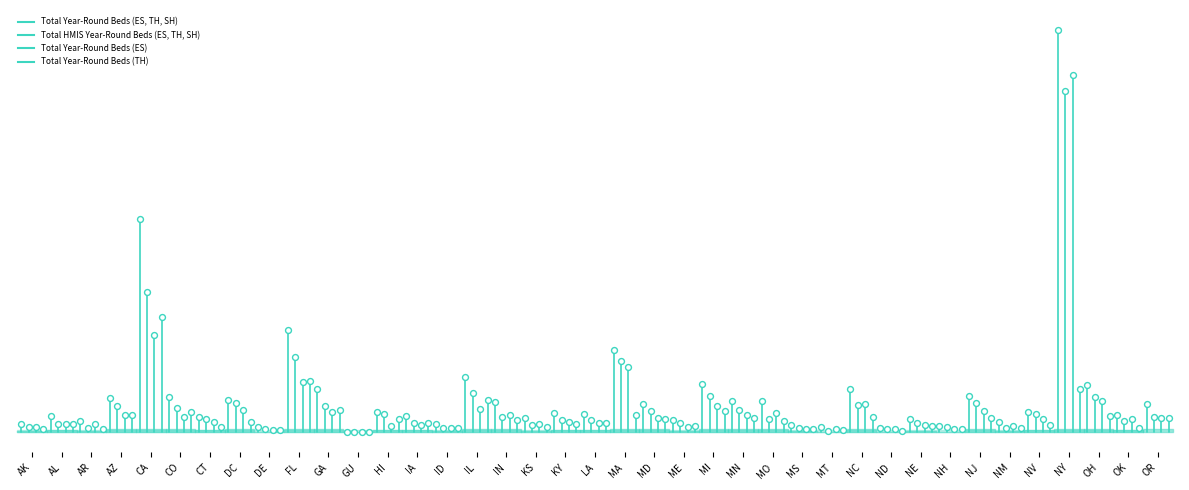

Is the value of Total Year-Round Beds (ES, TH, SH) at NH greater than the value of Total Year-Round Beds (ES) at OH?

No